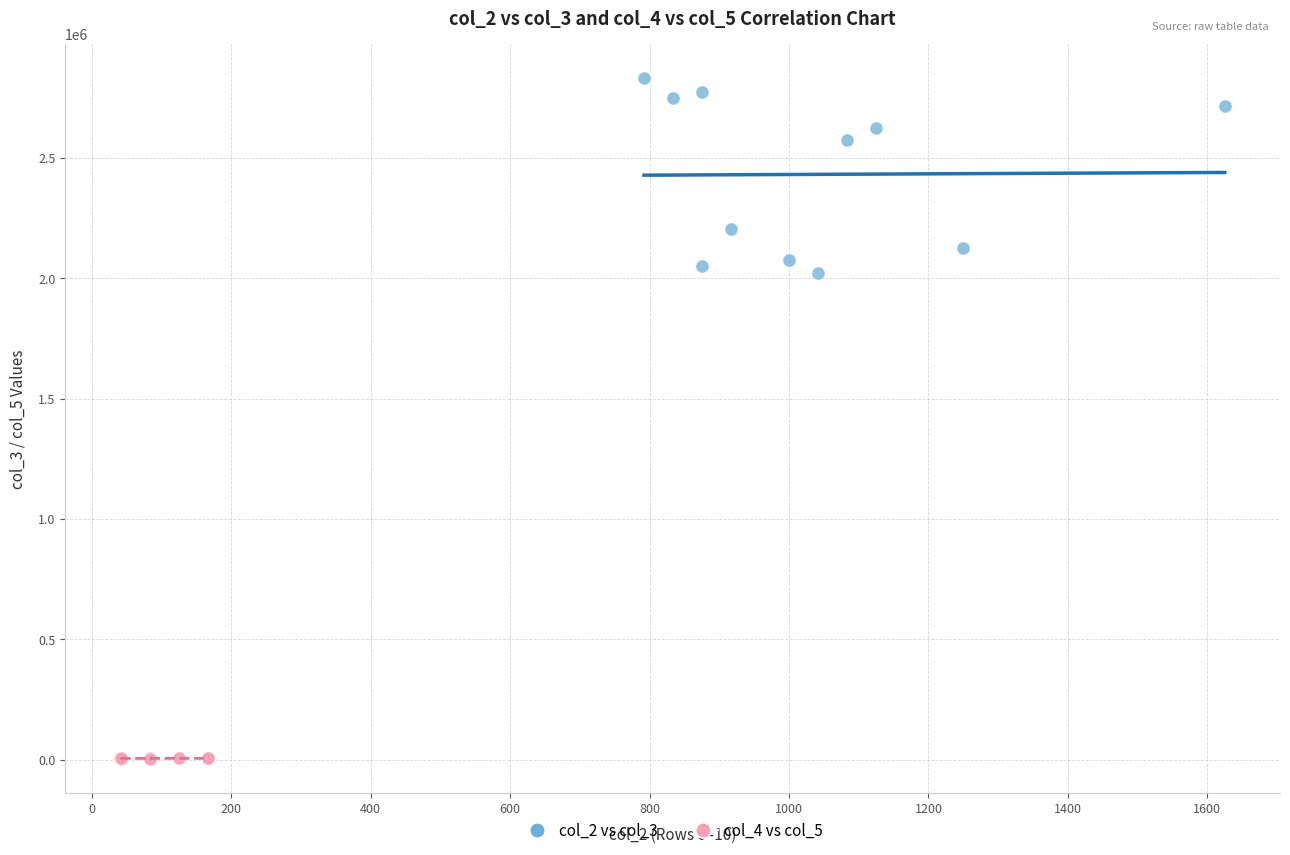

Which series reaches the minimum Y coordinate?

col_4 vs col_5